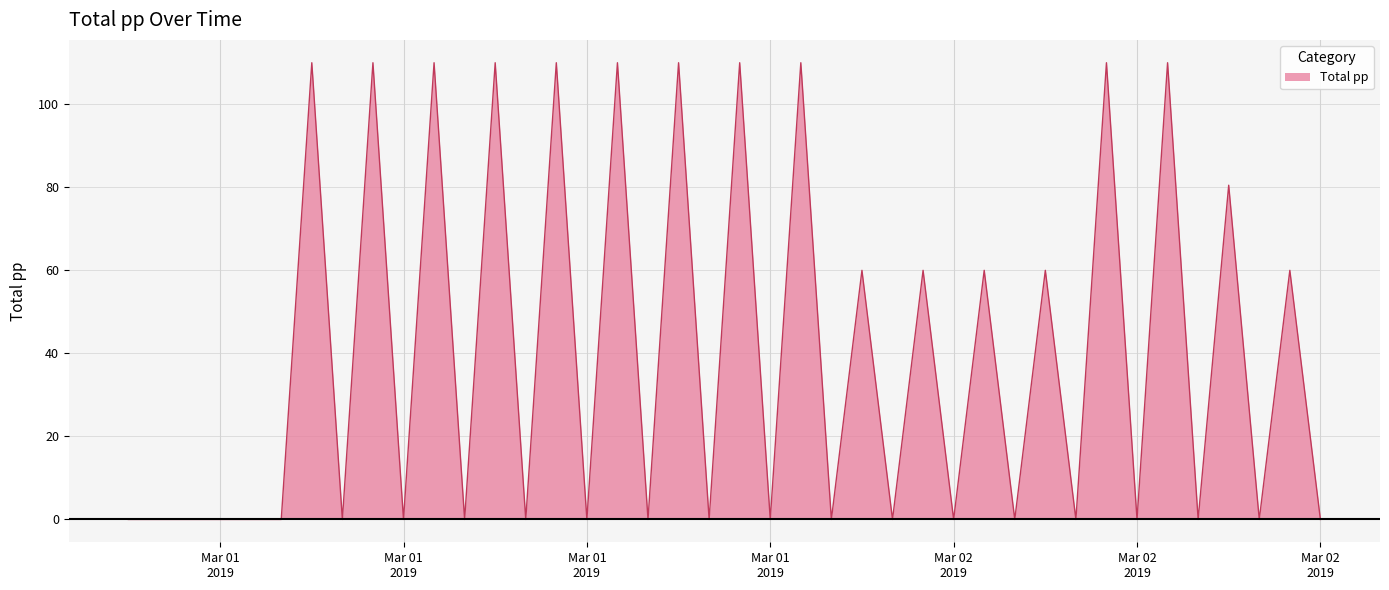

List the labels in order of value, smallest first.

2019-03-01 00:00:00, 2019-03-01 01:00:00, 2019-03-01 02:00:00, 2019-03-01 03:00:00, 2019-03-01 04:00:00, 2019-03-01 05:00:00, 2019-03-01 07:00:00, 2019-03-01 09:00:00, 2019-03-01 11:00:00, 2019-03-01 13:00:00, 2019-03-01 15:00:00, 2019-03-01 17:00:00, 2019-03-01 19:00:00, 2019-03-01 21:00:00, 2019-03-01 23:00:00, 2019-03-02 01:00:00, 2019-03-02 03:00:00, 2019-03-02 05:00:00, 2019-03-02 07:00:00, 2019-03-02 09:00:00, 2019-03-02 11:00:00, 2019-03-02 13:00:00, 2019-03-02 15:00:00, 2019-03-02 00:00:00, 2019-03-02 02:00:00, 2019-03-02 04:00:00, 2019-03-02 06:00:00, 2019-03-02 14:00:00, 2019-03-02 12:00:00, 2019-03-01 06:00:00, 2019-03-01 08:00:00, 2019-03-01 10:00:00, 2019-03-01 12:00:00, 2019-03-01 14:00:00, 2019-03-01 16:00:00, 2019-03-01 18:00:00, 2019-03-01 20:00:00, 2019-03-01 22:00:00, 2019-03-02 08:00:00, 2019-03-02 10:00:00